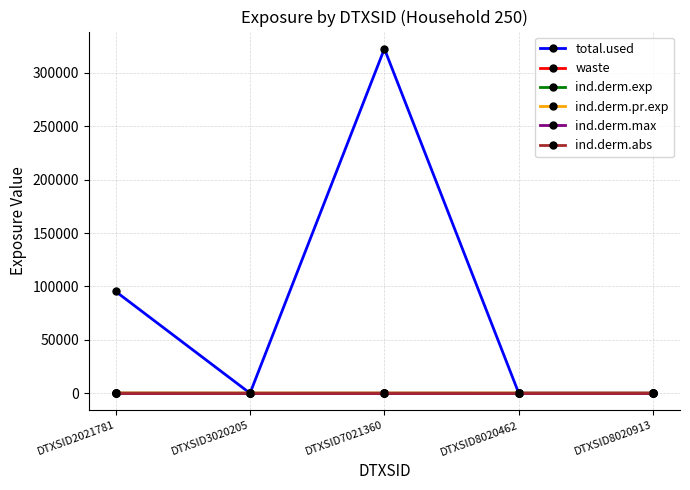

Reading right to left, extract all data points from this chart.

total.used: 0.0	0.0	322476.2	0.0	95292.5
waste: 0.0	0.0	8.9	0.0	0.0
ind.derm.exp: 0.0	0.0	0.0	0.0	37.7
ind.derm.pr.exp: 0.0	0.0	0.0	0.0	37.7
ind.derm.max: 0.0	0.0	0.0	0.0	0.0
ind.derm.abs: 0.0	0.0	0.0	0.0	14.0